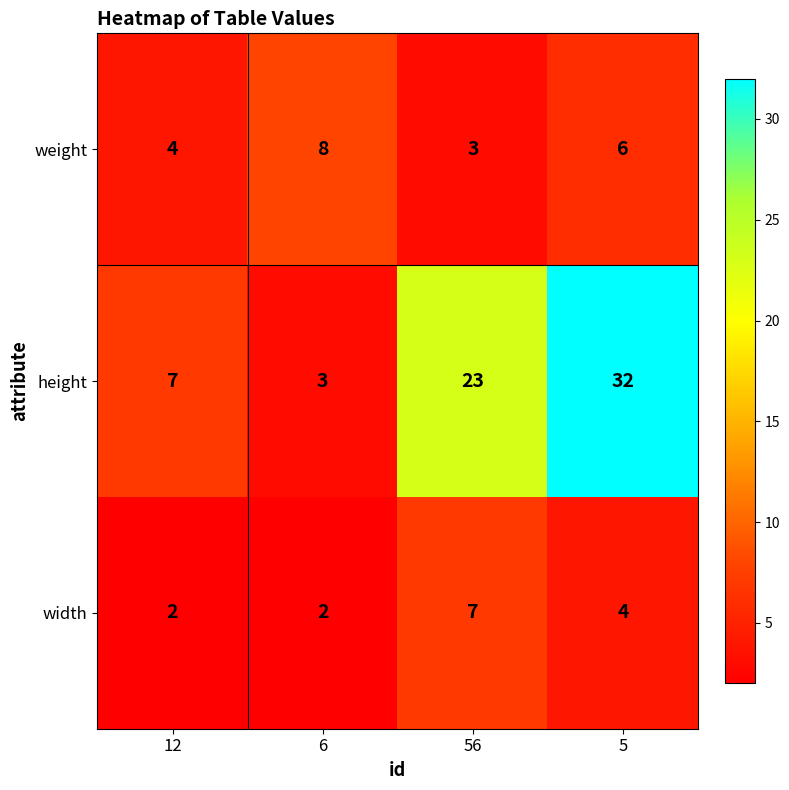

Count the number of data series in this chart.

3